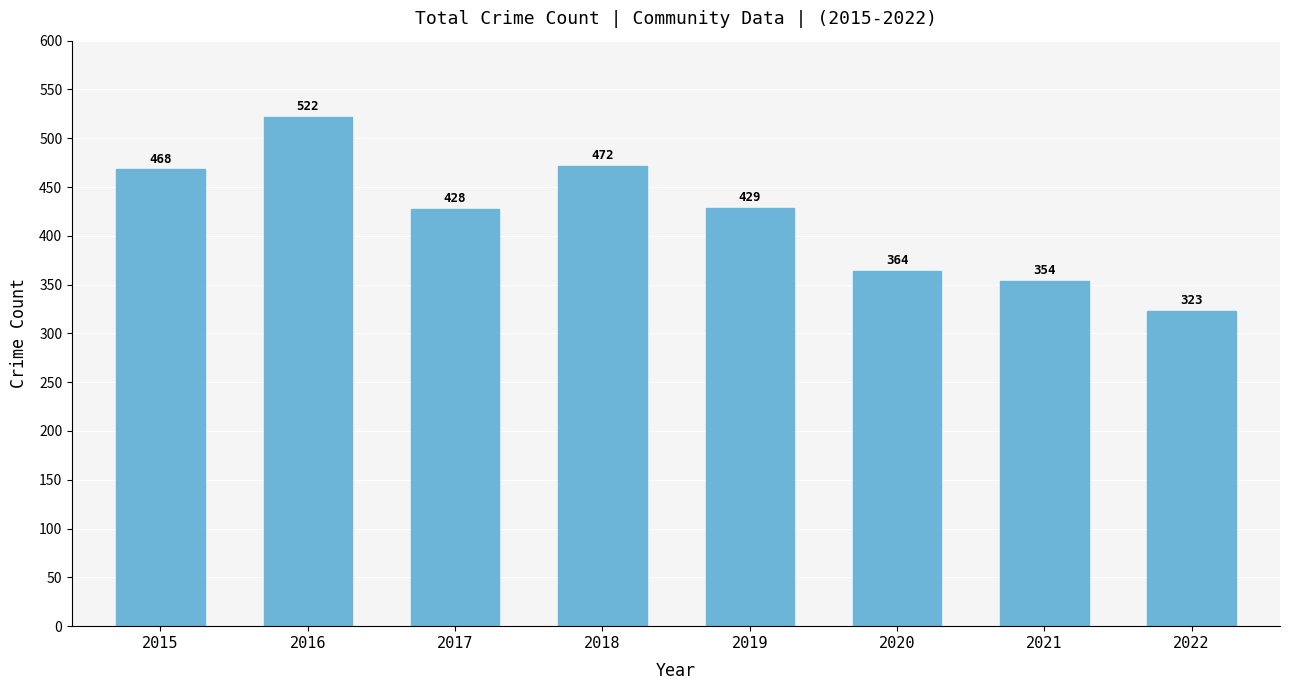

Reading left to right, list all the values displayed in this chart.

2015=468	2016=522	2017=428	2018=472	2019=429	2020=364	2021=354	2022=323